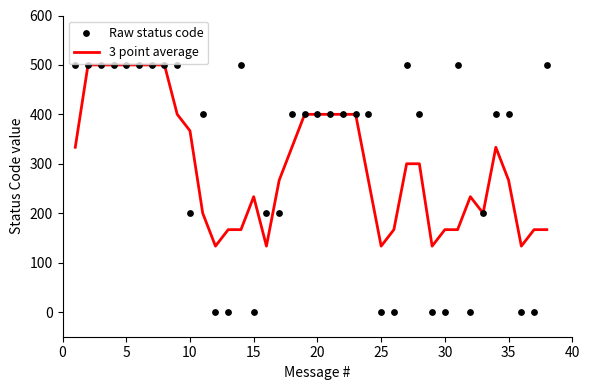

Which series contains the lowest Y value?

Raw status code